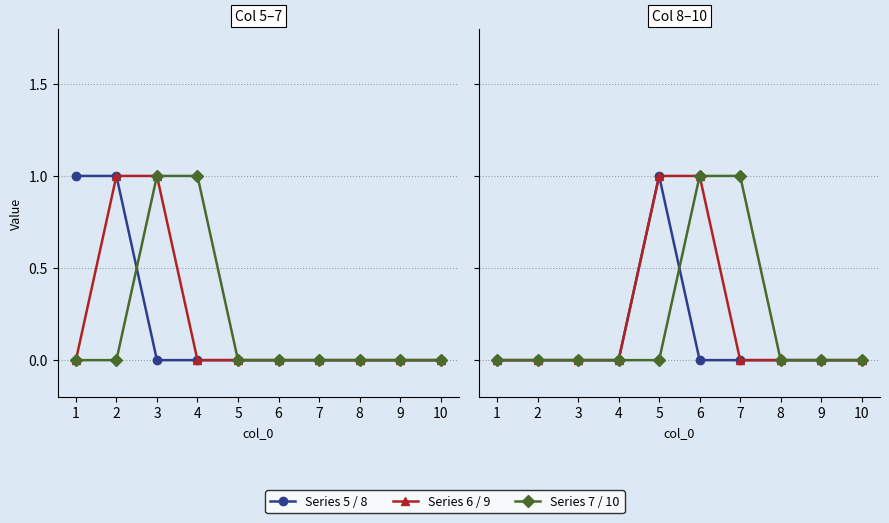

Is it true that Series 7 equals 1 at 3?

True